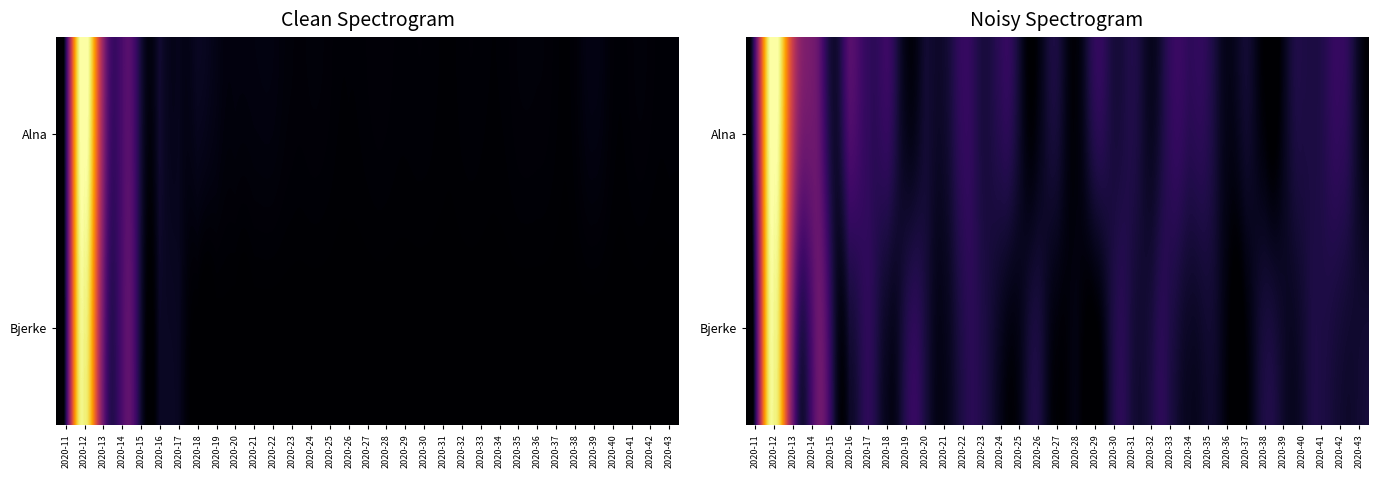

At which category is the sum across all series the highest?

2020-12